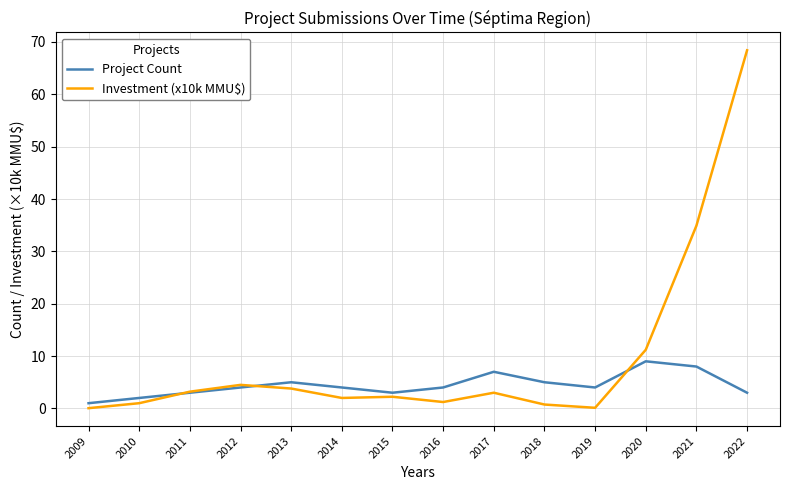

What is the minimum value shown in the chart?

0.1